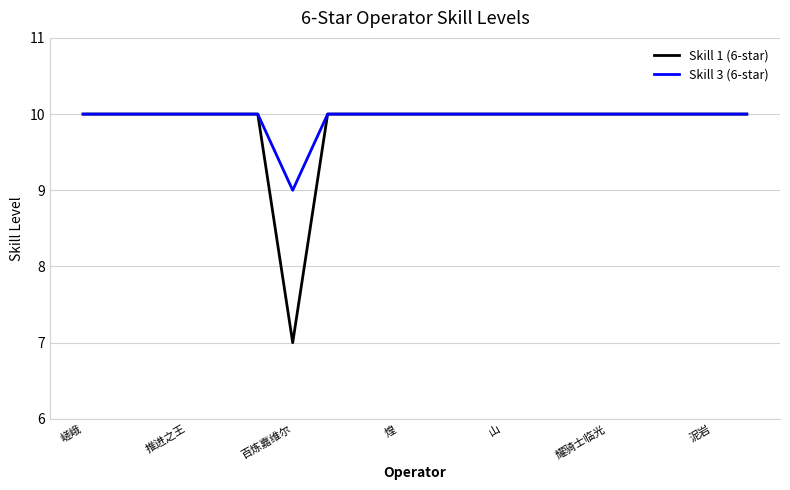

What is the smallest value displayed?

7